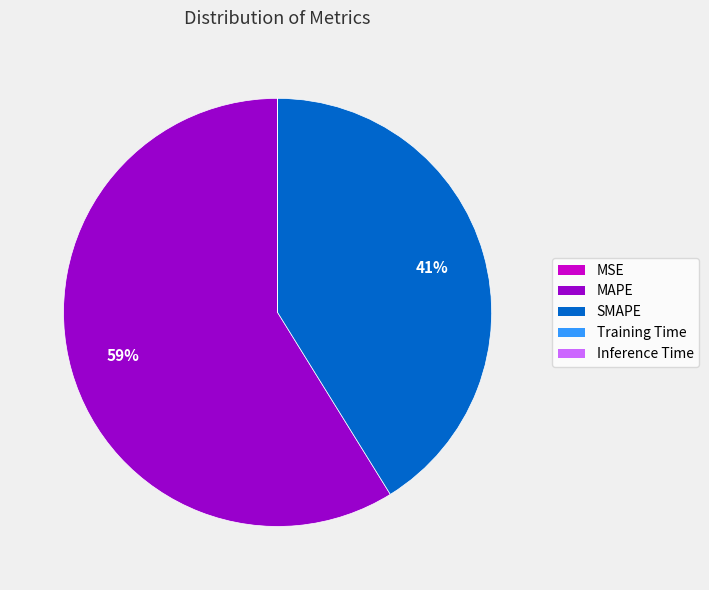

Is it true that SMAPE is 41% of the pie?

True